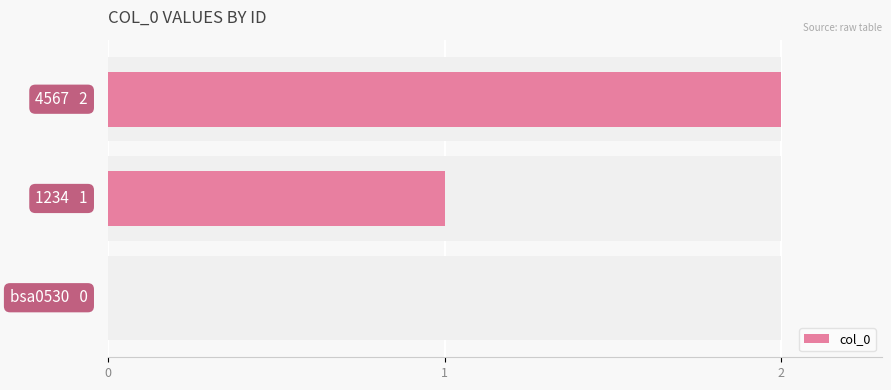

Does the chart contain any negative values?

No